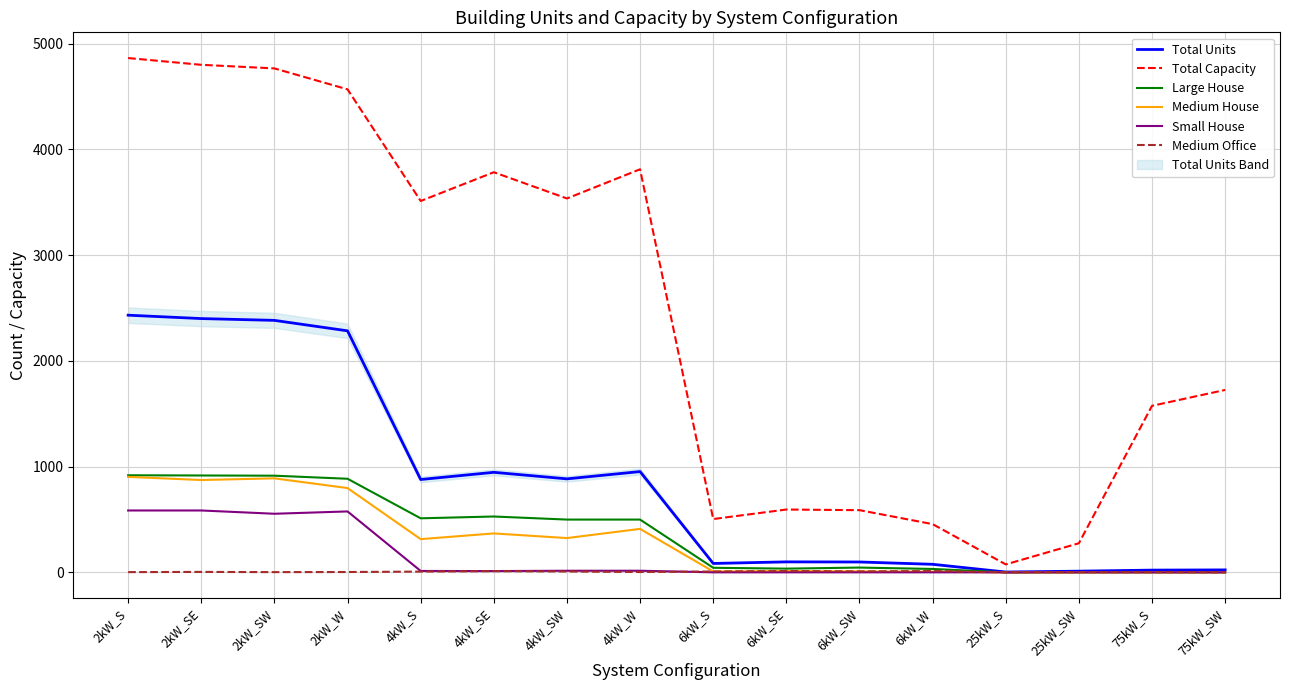

What is the total value across all series at 25kW_SW?

287